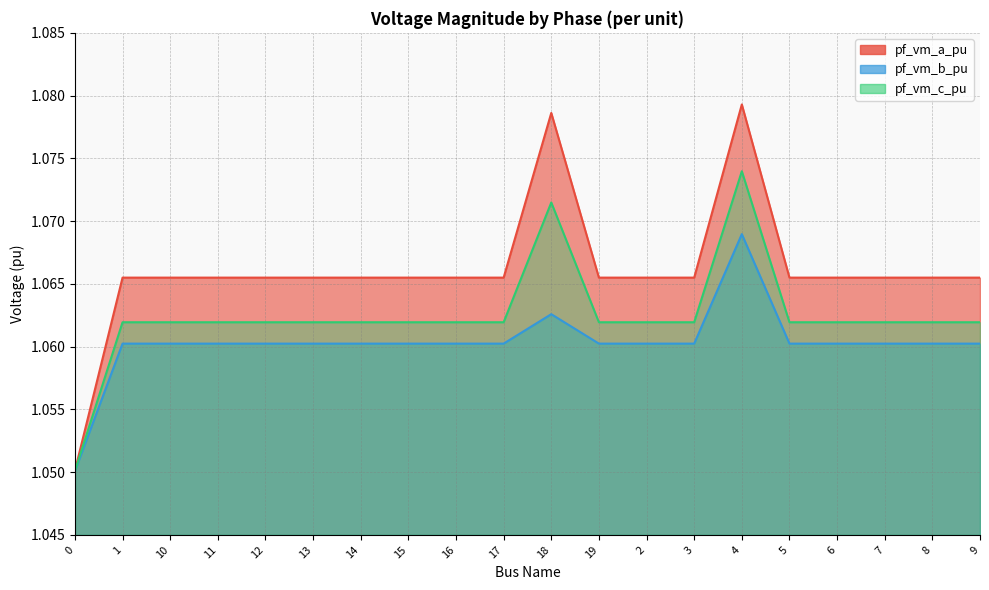

At which category does pf_vm_b_pu reach its first local valley?

10